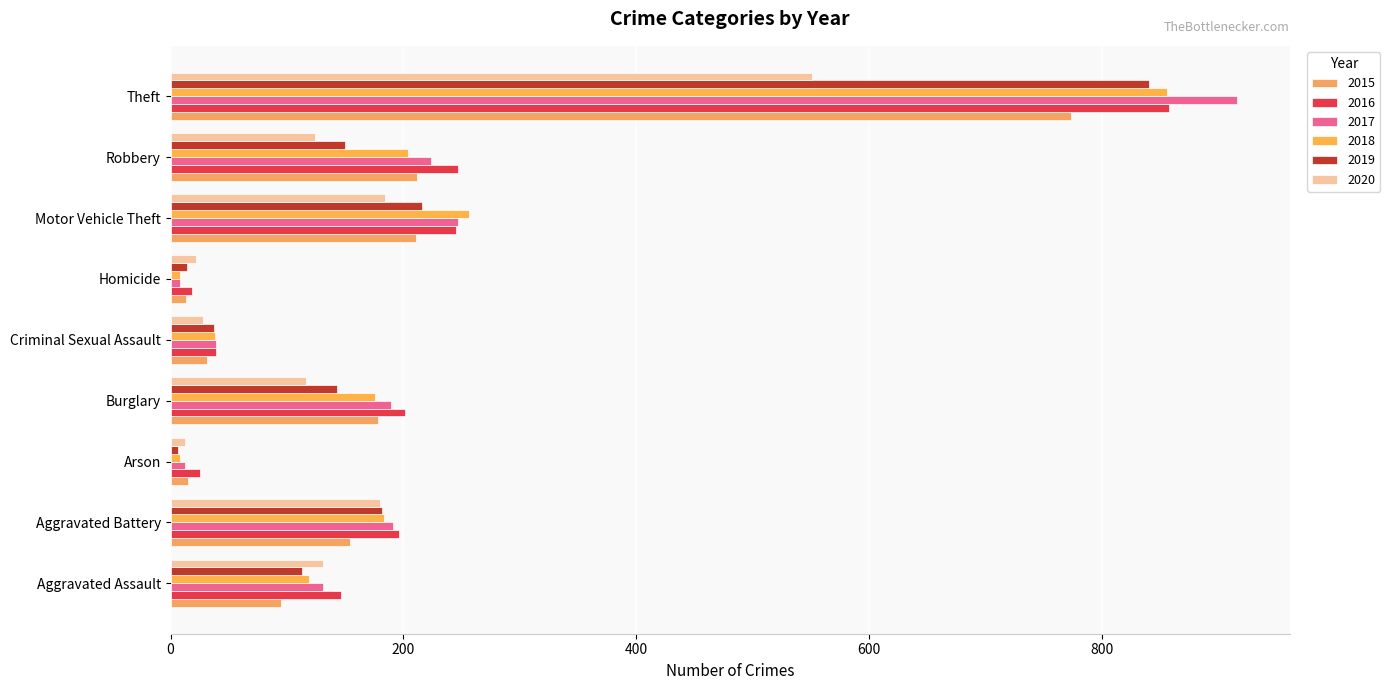

True or false: 2015 has a value of 302 at Robbery.

False